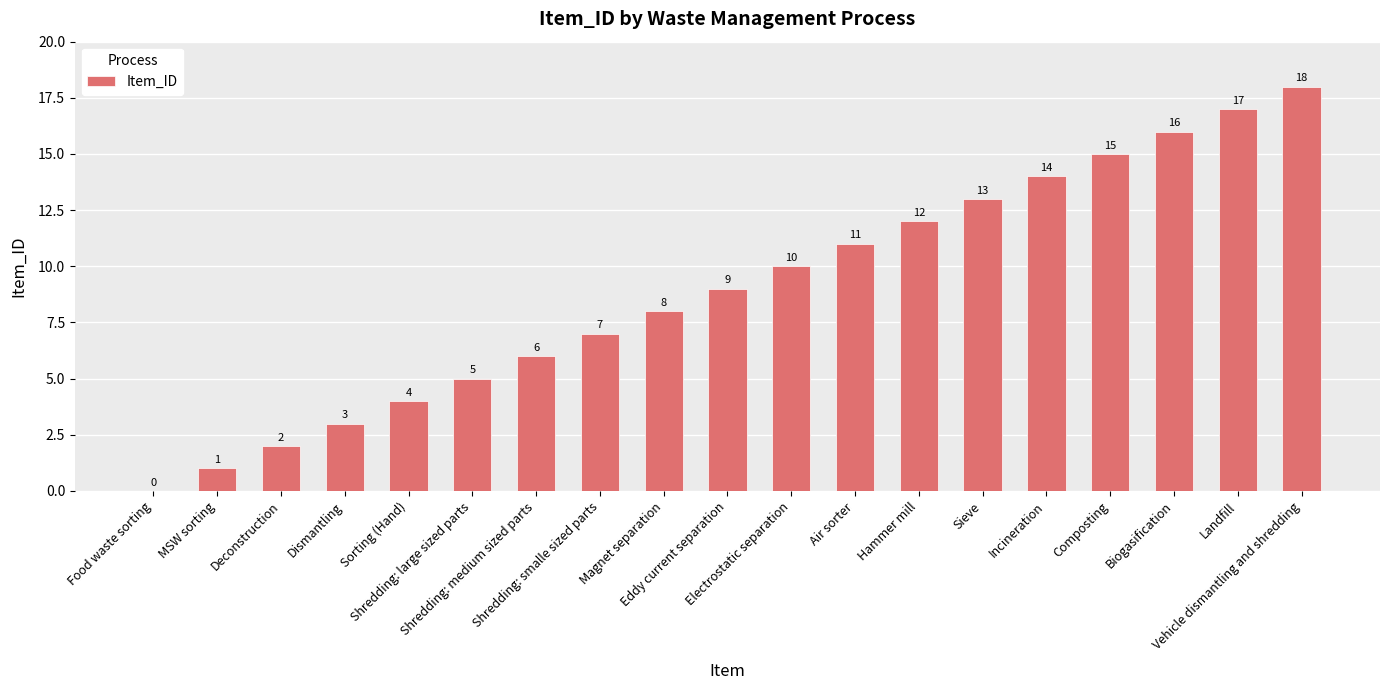

What is the change in value from MSW sorting to Dismantling?

+2